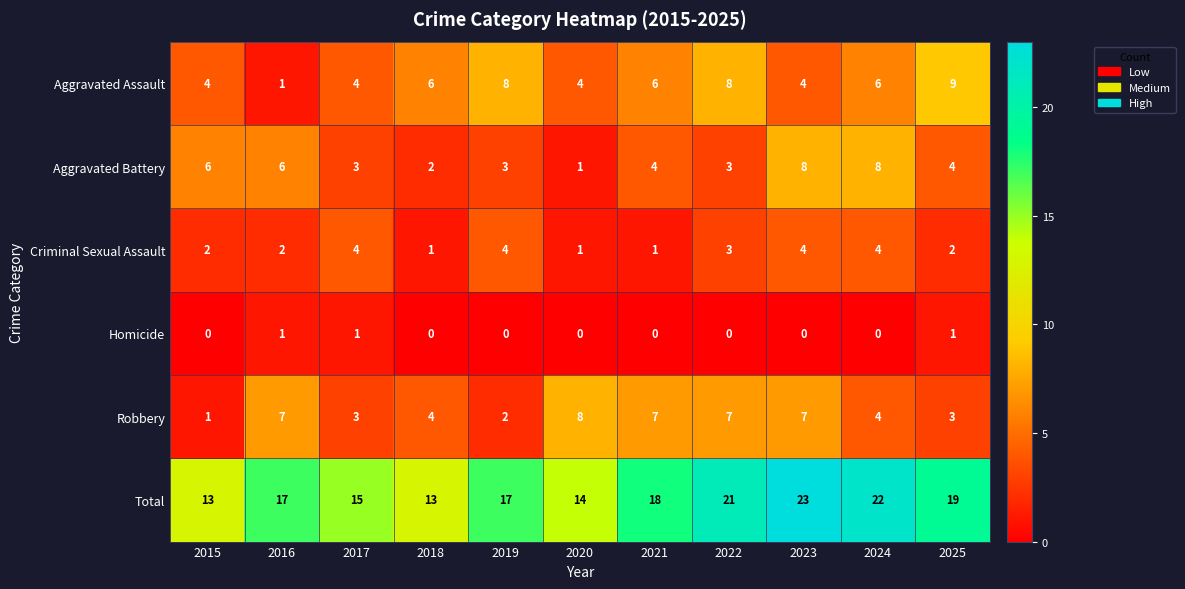

What is the approximate value of Criminal Sexual Assault at 2022?

3